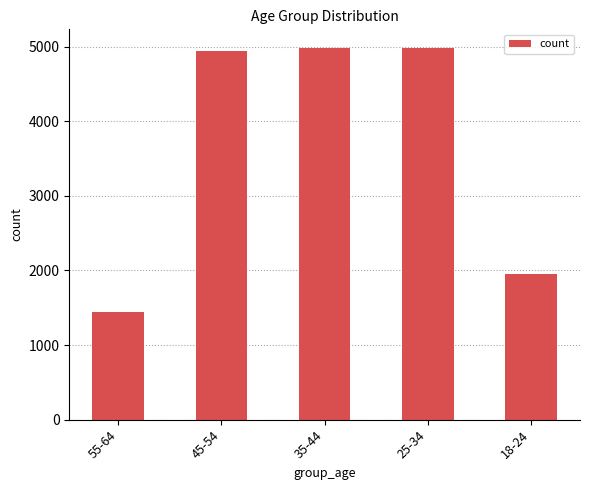

Approximately how many times larger is the value at 25-34 compared to 35-44?

1.0